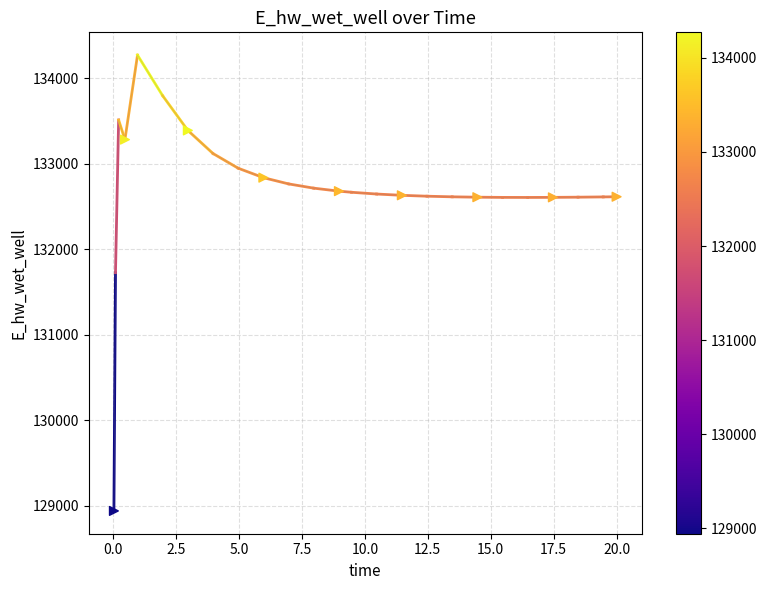

What is the difference between the maximum and minimum values?

5329.3